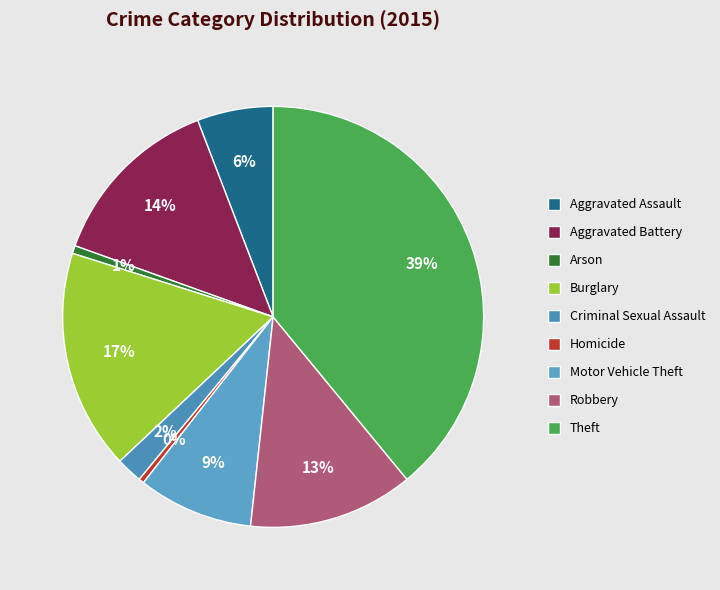

To the nearest percent, what percentage of the pie is Criminal Sexual Assault?

2%